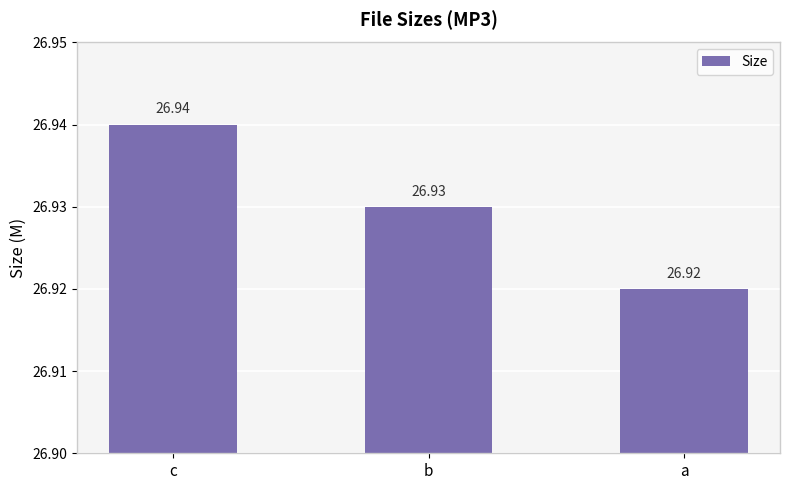

Reading left to right, extract all data points from this chart.

26.9	26.9	26.9